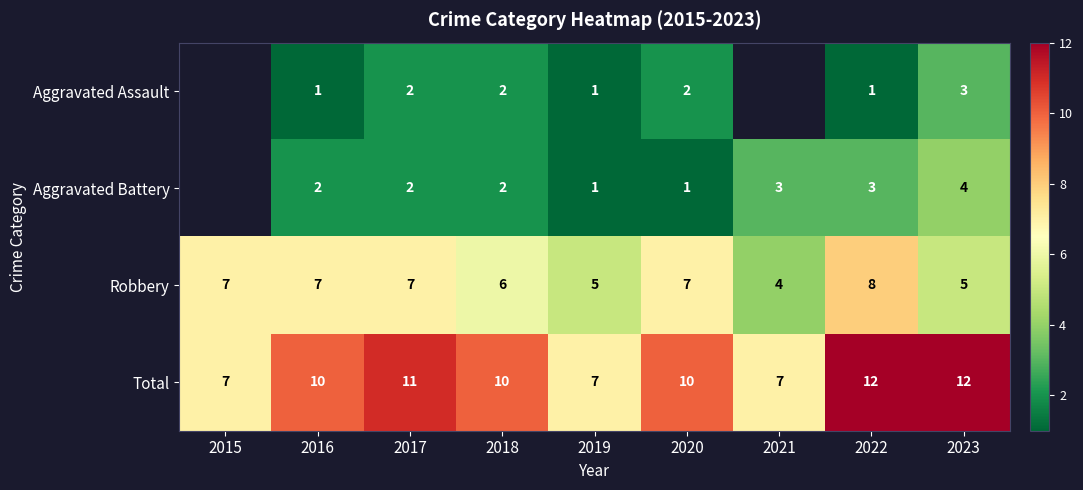

The Total series shows 5.5 at 2018. True or false?

False